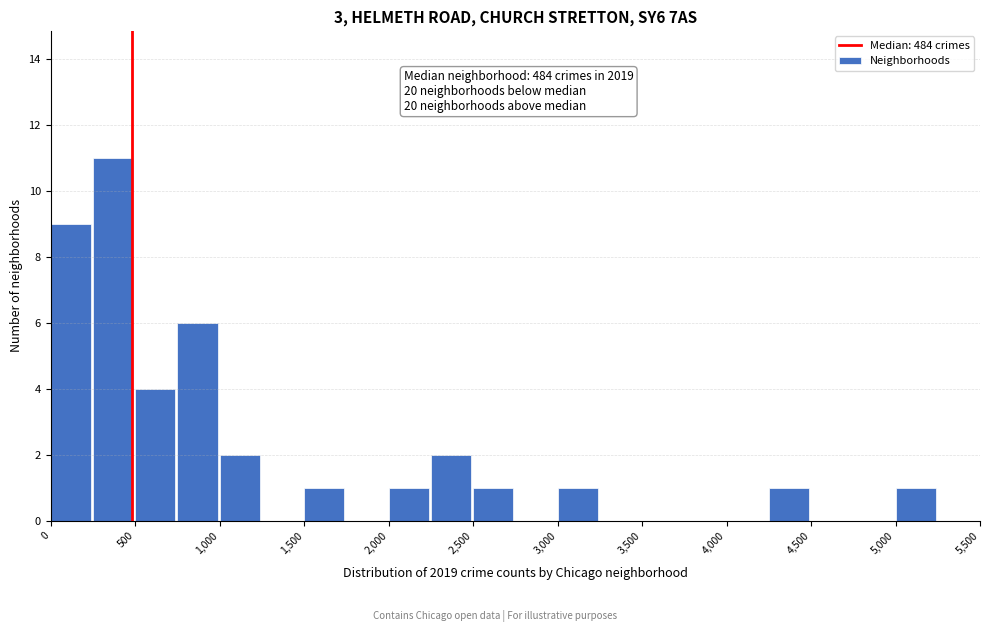

Which range on the x-axis has the tallest bar?

250 to 500